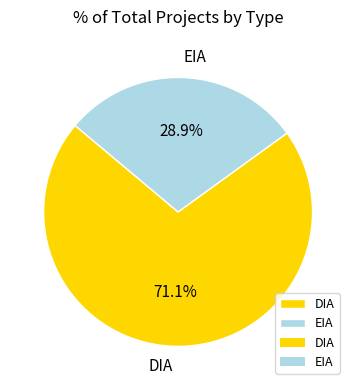

Does any single category account for the majority?

Yes